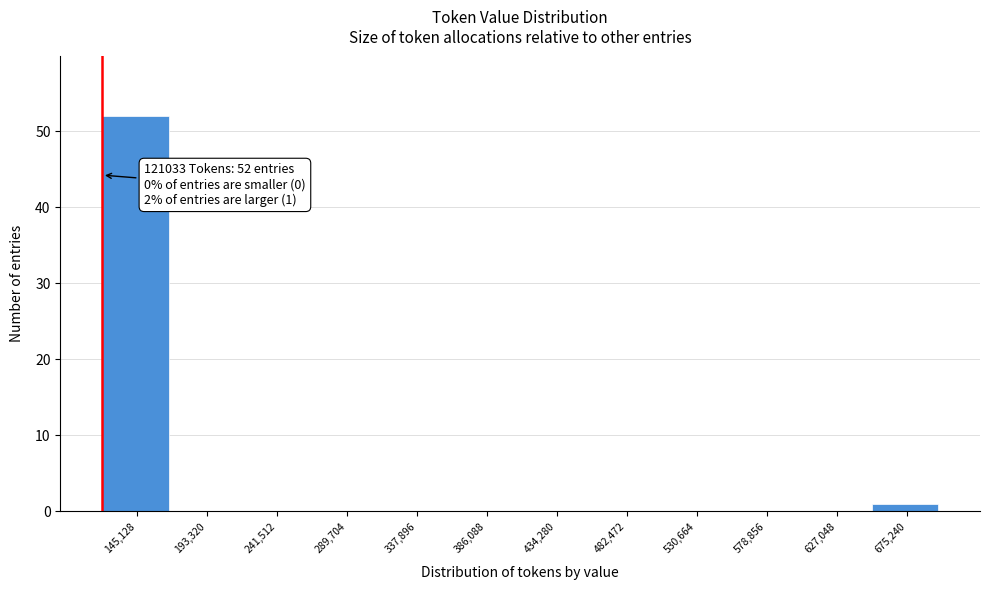

Which range on the x-axis has the tallest bar?

120000 to 170000